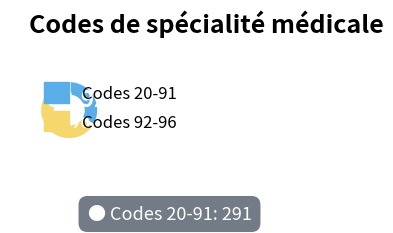

How many slices are in this pie chart?

2